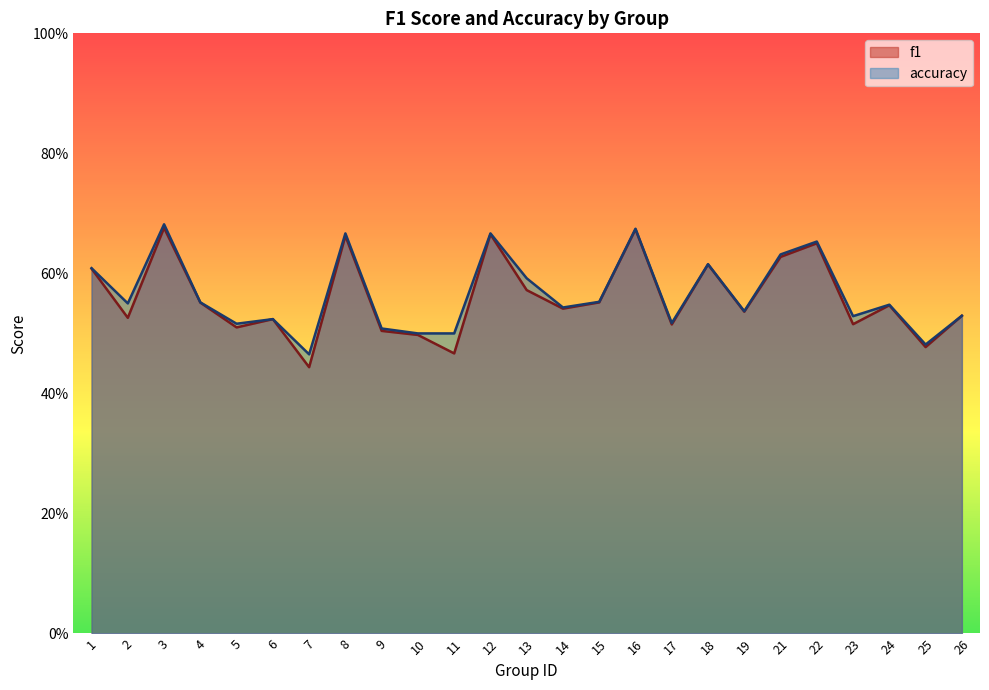

Where is f1 nearest to the value 0?

7